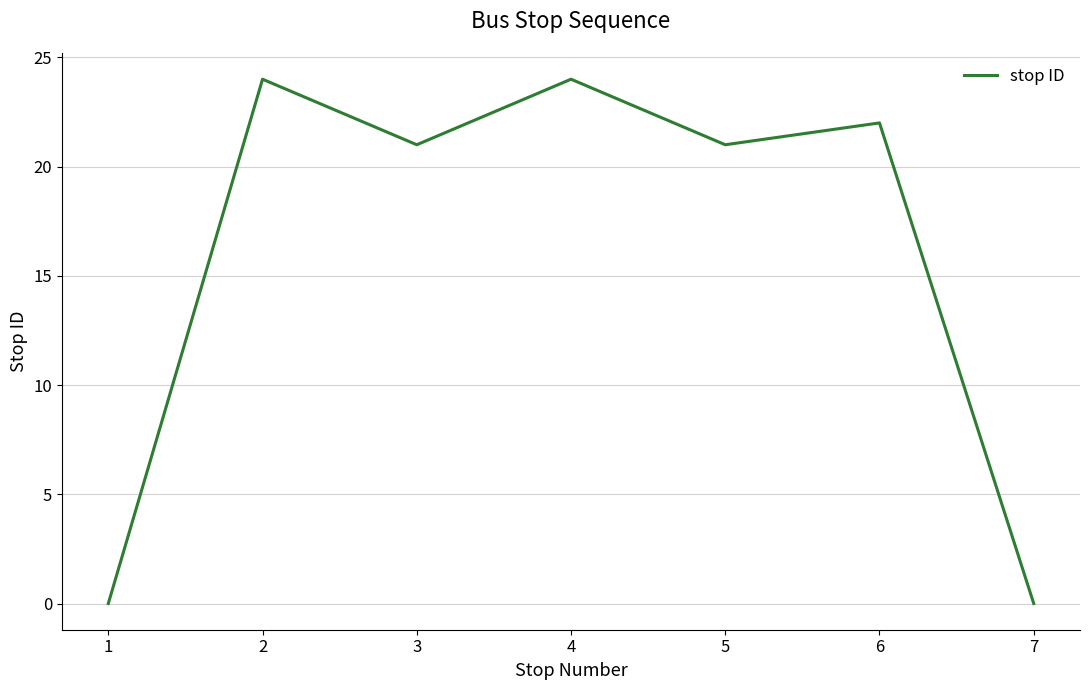

The value at 4 is 36. True or false?

False